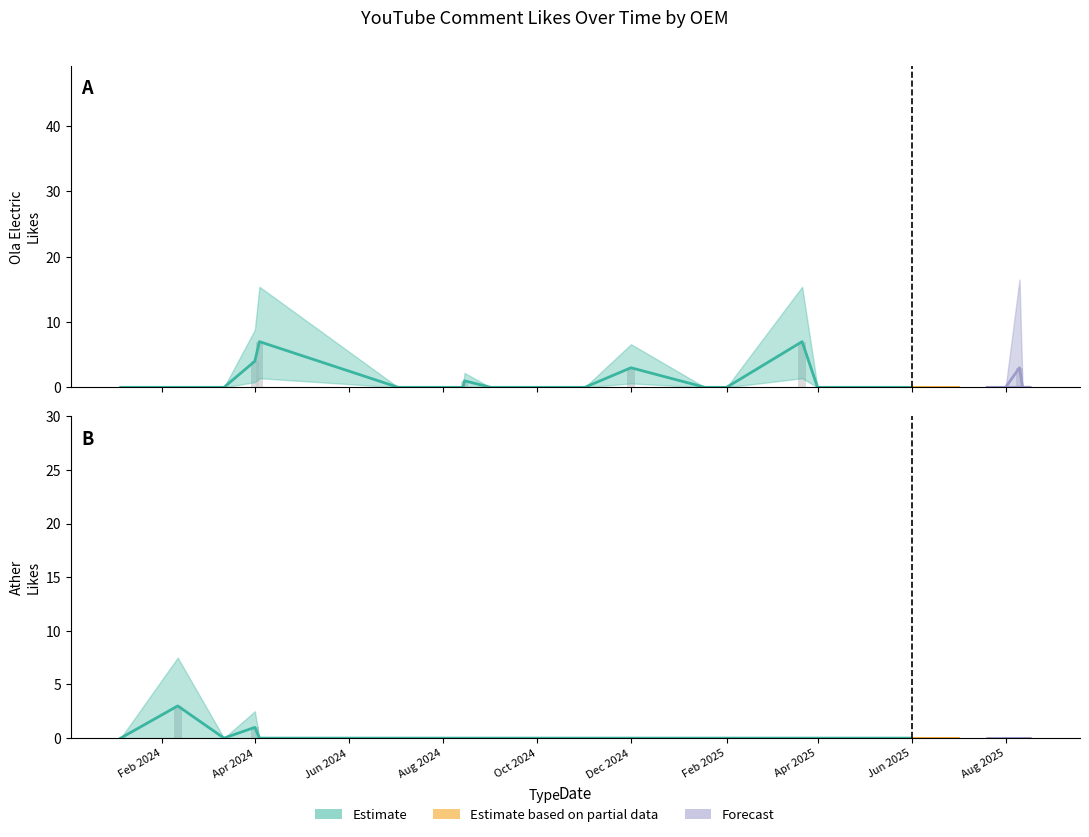

What is the difference between the maximum and minimum values in the Ather series?

3